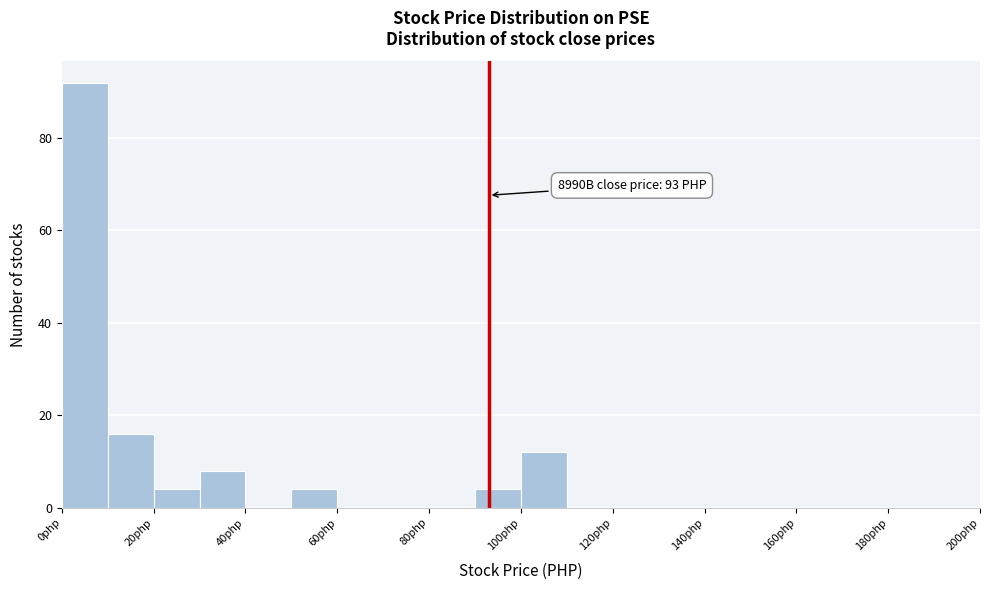

Which range on the x-axis has the tallest bar?

0 to 10